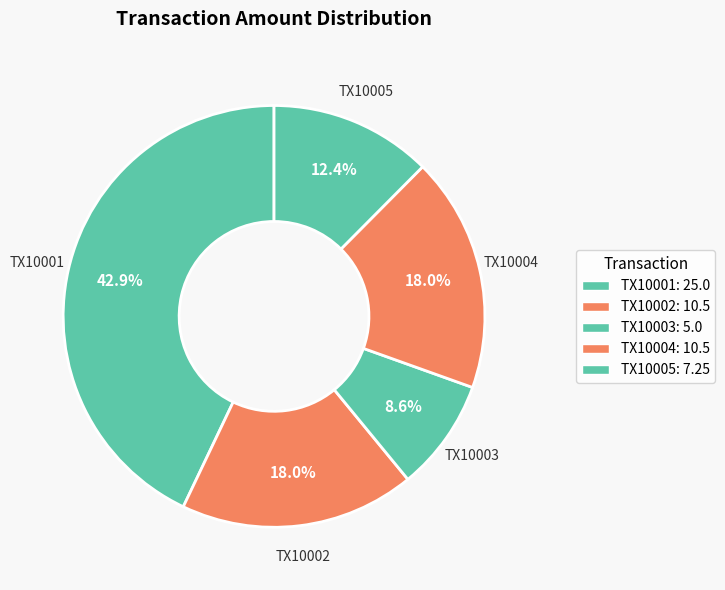

Count the number of slices in the pie.

5